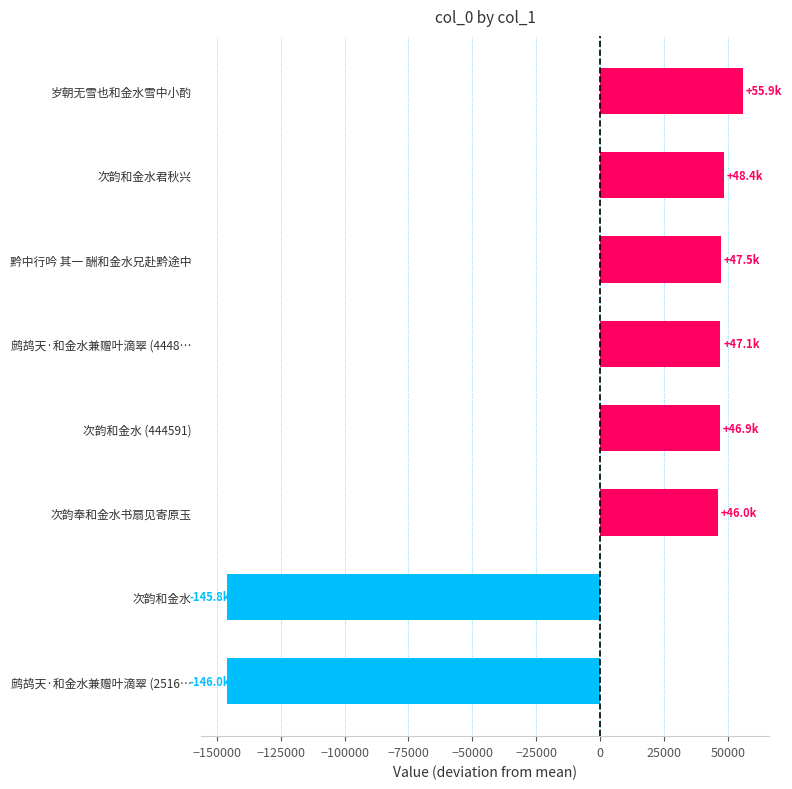

Which category has the highest value across all series?

岁朝无雪也和金水雪中小酌